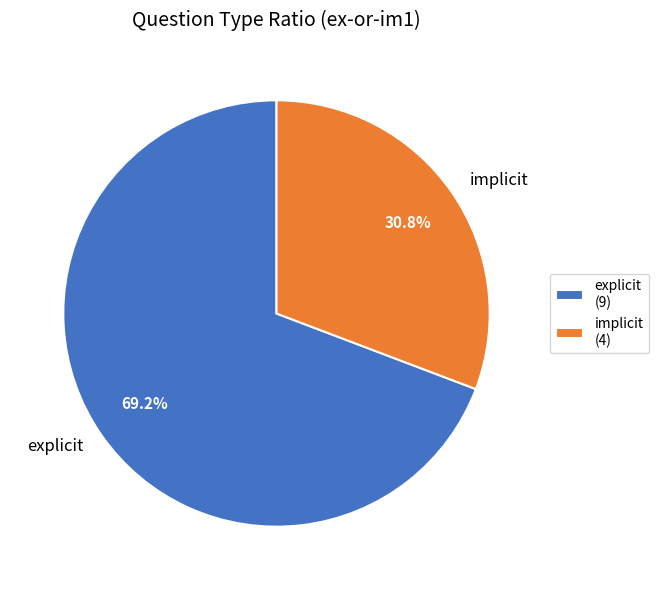

What is the total percentage of explicit and implicit?

100.0%